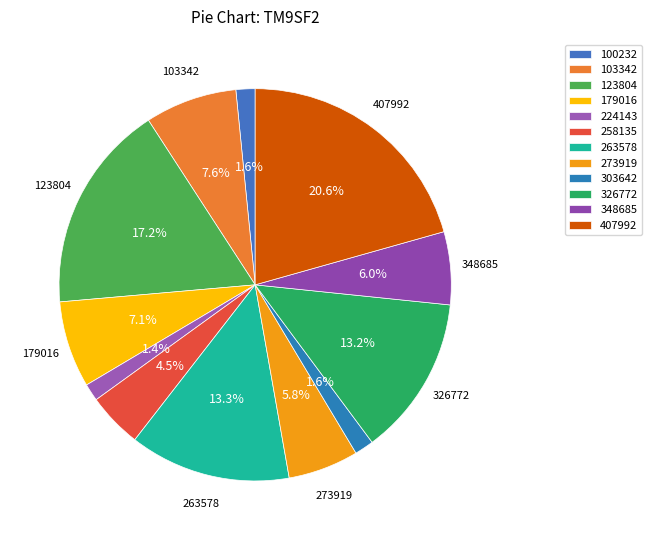

Is it true that 273919 is 1% of the pie?

False